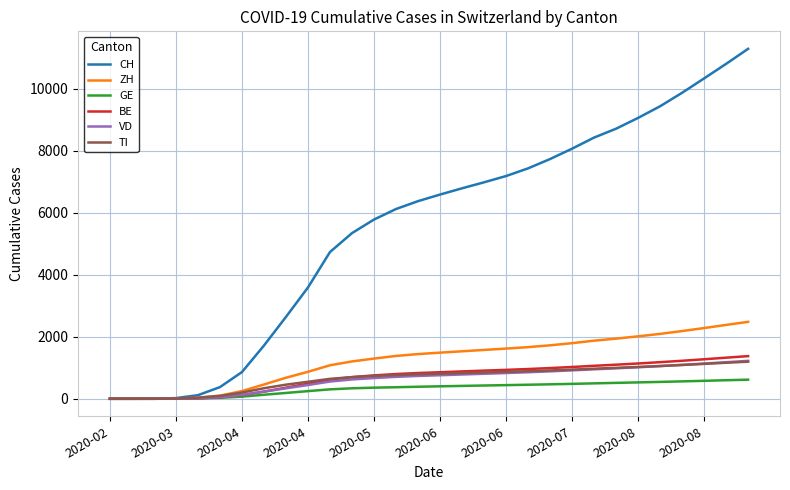

Which series has the largest range (max minus min)?

CH